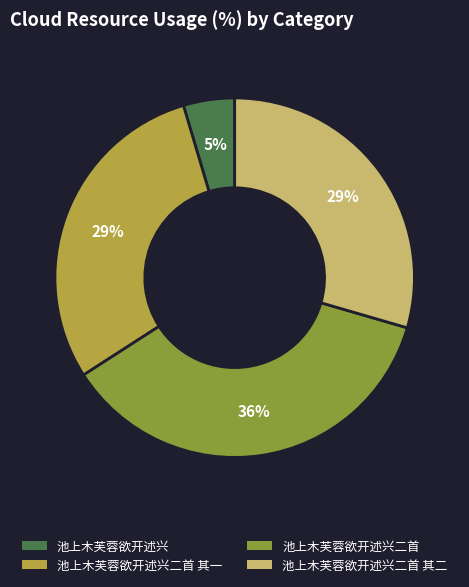

Is there any slice that represents more than half of the pie?

No